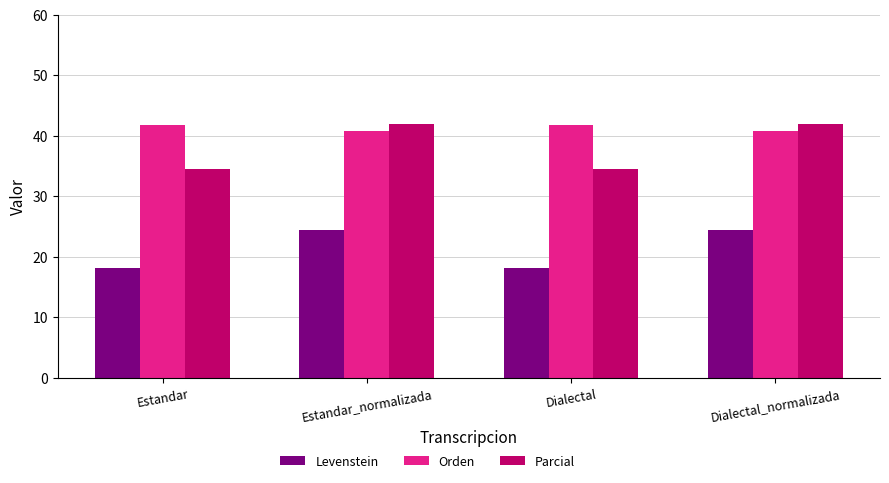

What is the difference between the maximum and minimum values in the Parcial series?

7.4